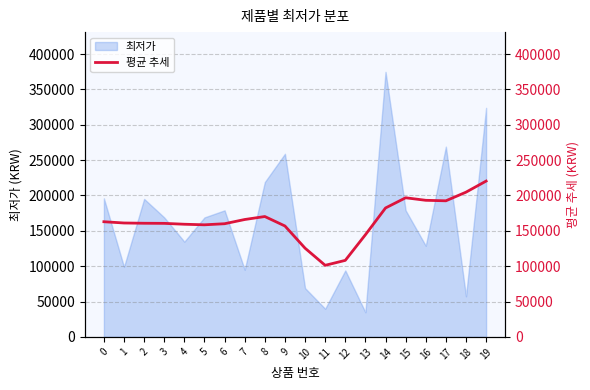

What value does the data have at 5, to the nearest 100?

158500